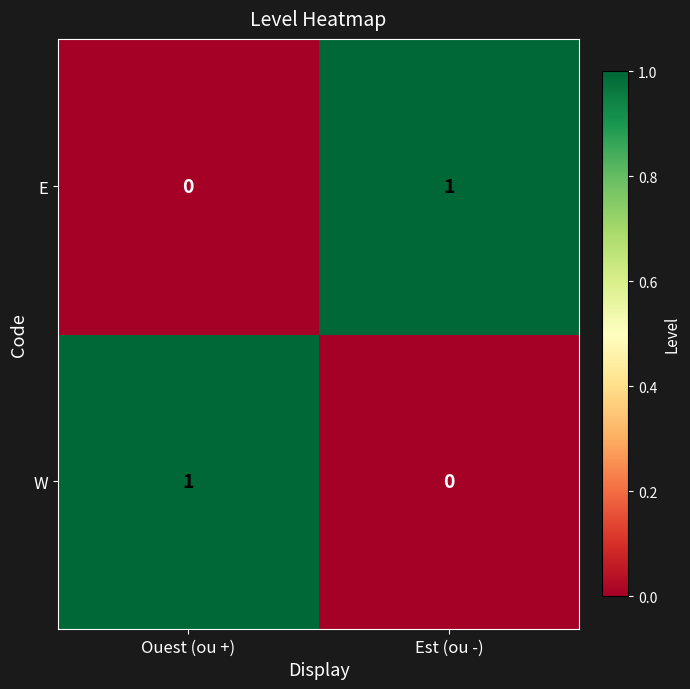

At which label does E reach its minimum?

Ouest (ou +)